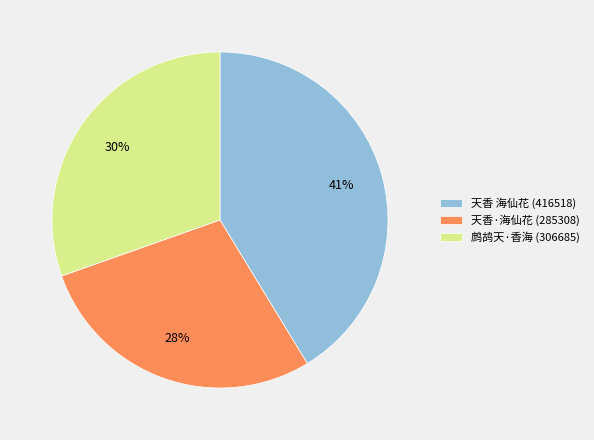

Does any single category account for the majority?

No